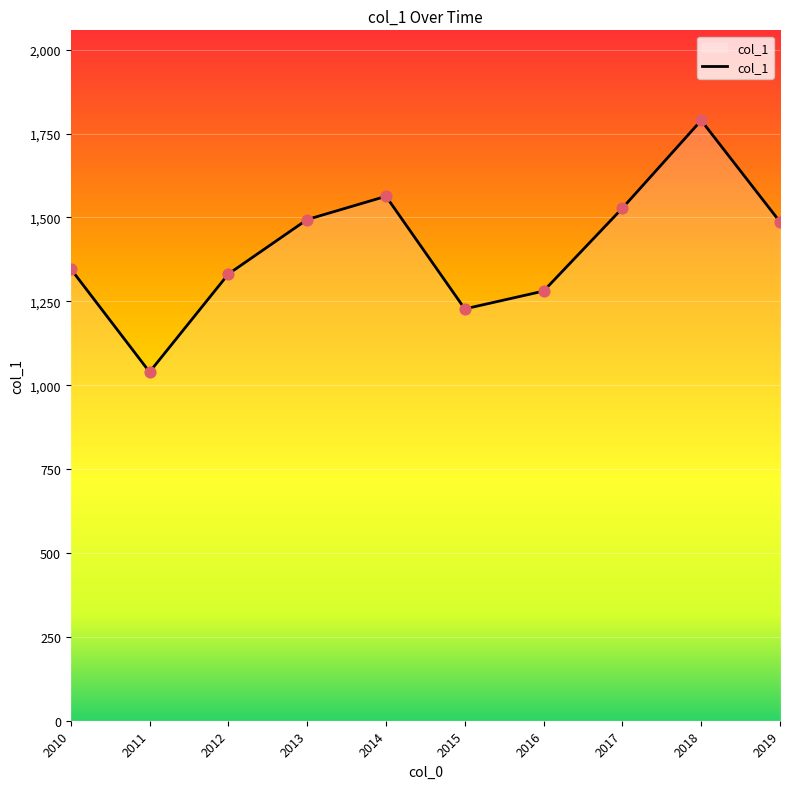

What is the ratio of the value at 2018 to the value at 2012?

1.3